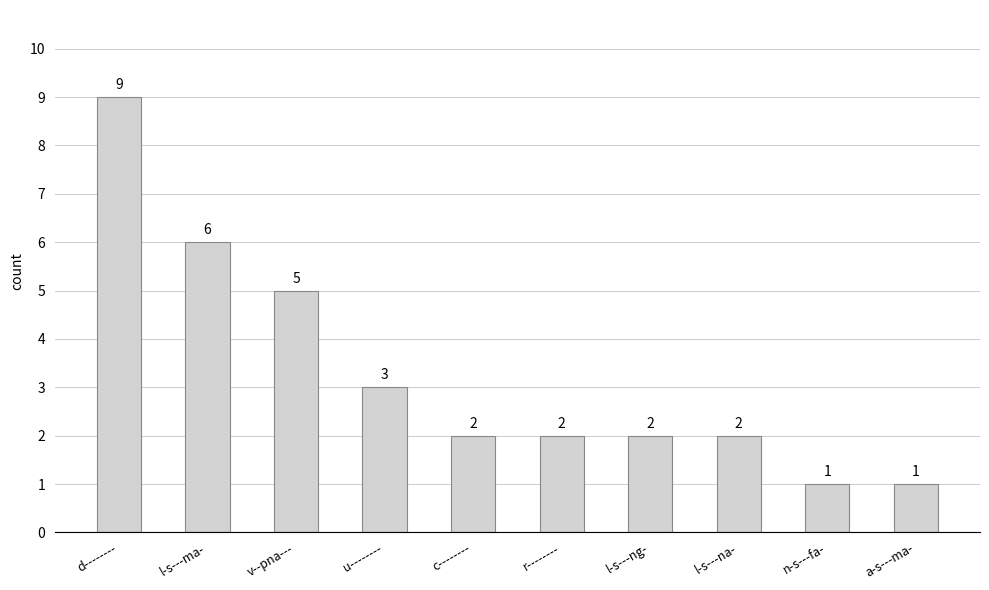

What is the change in value from l-s---na- to a-s---ma-?

-1